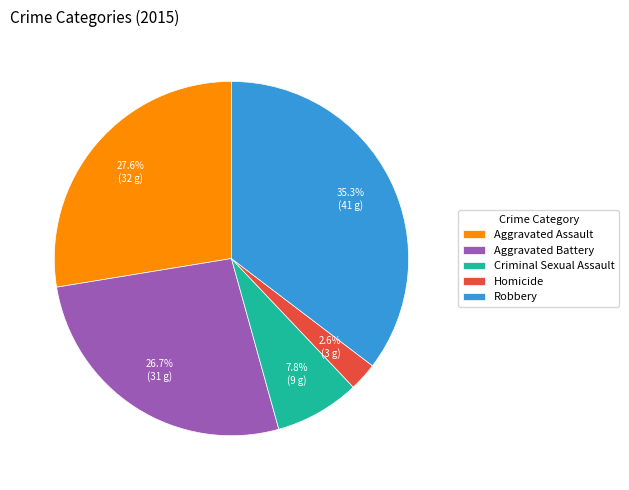

To the nearest percent, what percentage of the pie is Aggravated Assault?

28%